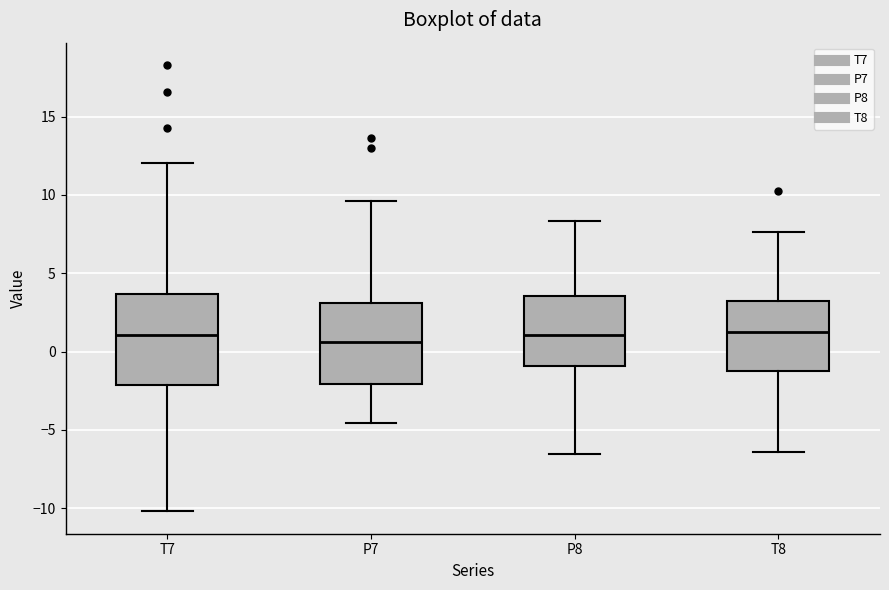

Comparing the boxes themselves (not the whiskers), which one is the tallest?

T7